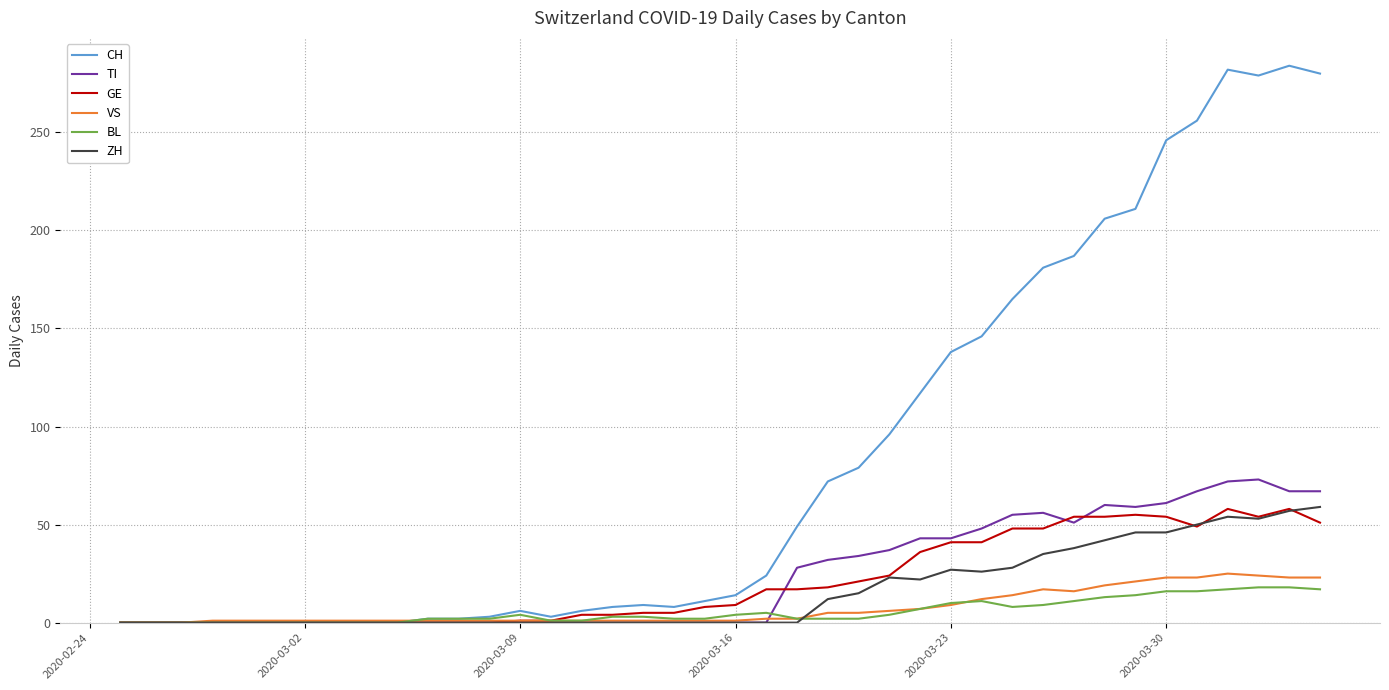

What is the difference between the second highest and second lowest values in the BL series?

18